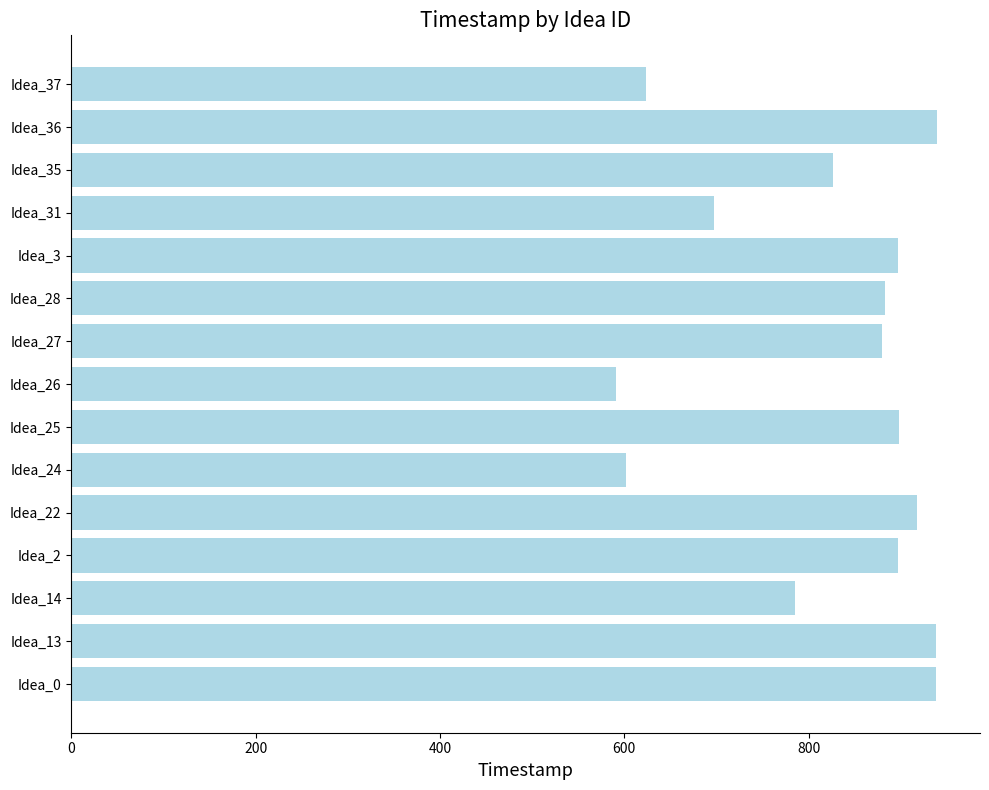

The value at Idea_3 is 361. True or false?

False